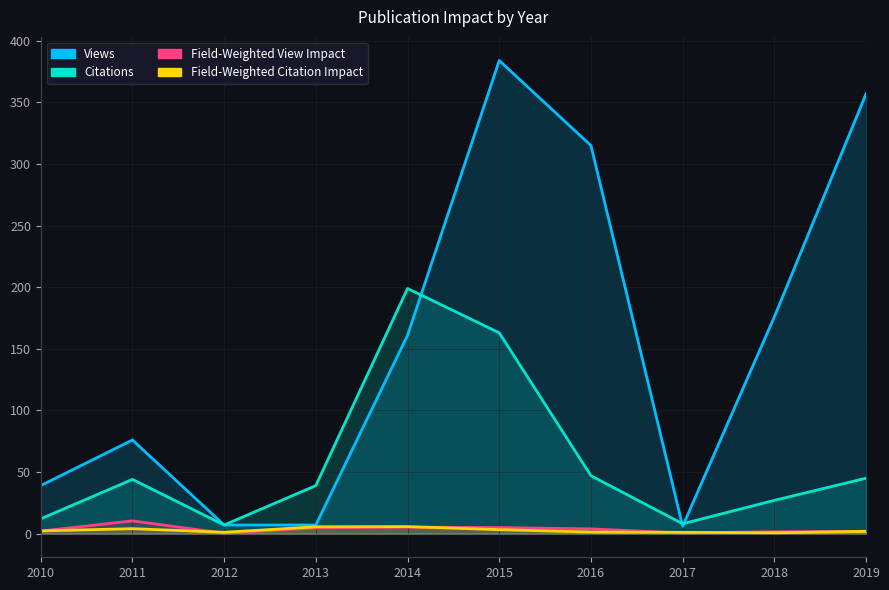

How many interior local valleys does the Views series have?

1